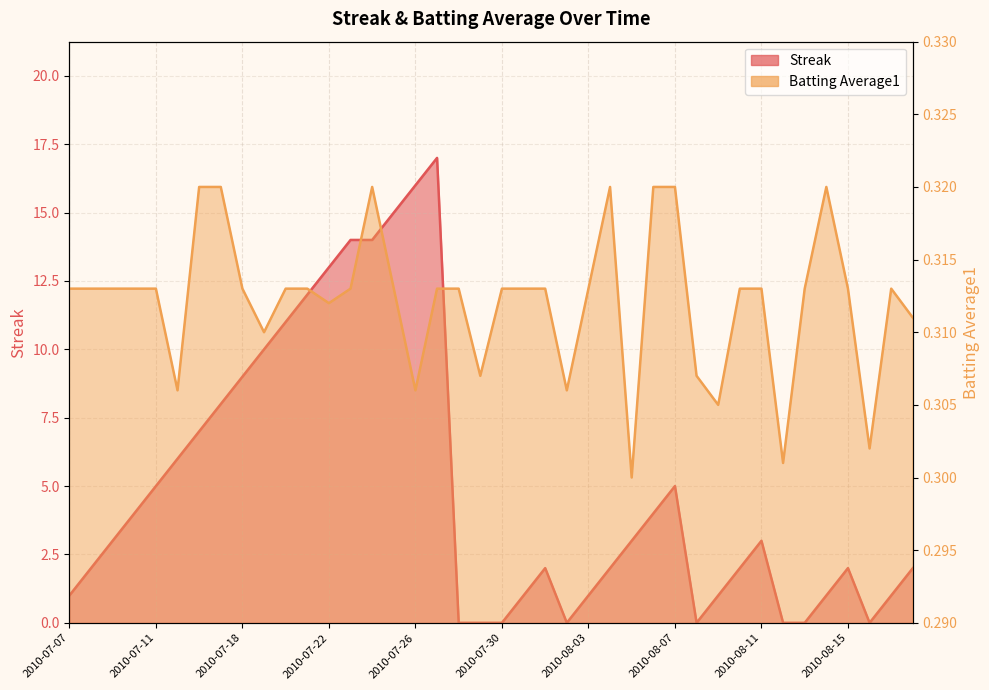

What is the sum of the Batting Average1 values at 2010-07-31 and 2010-08-15?

0.6